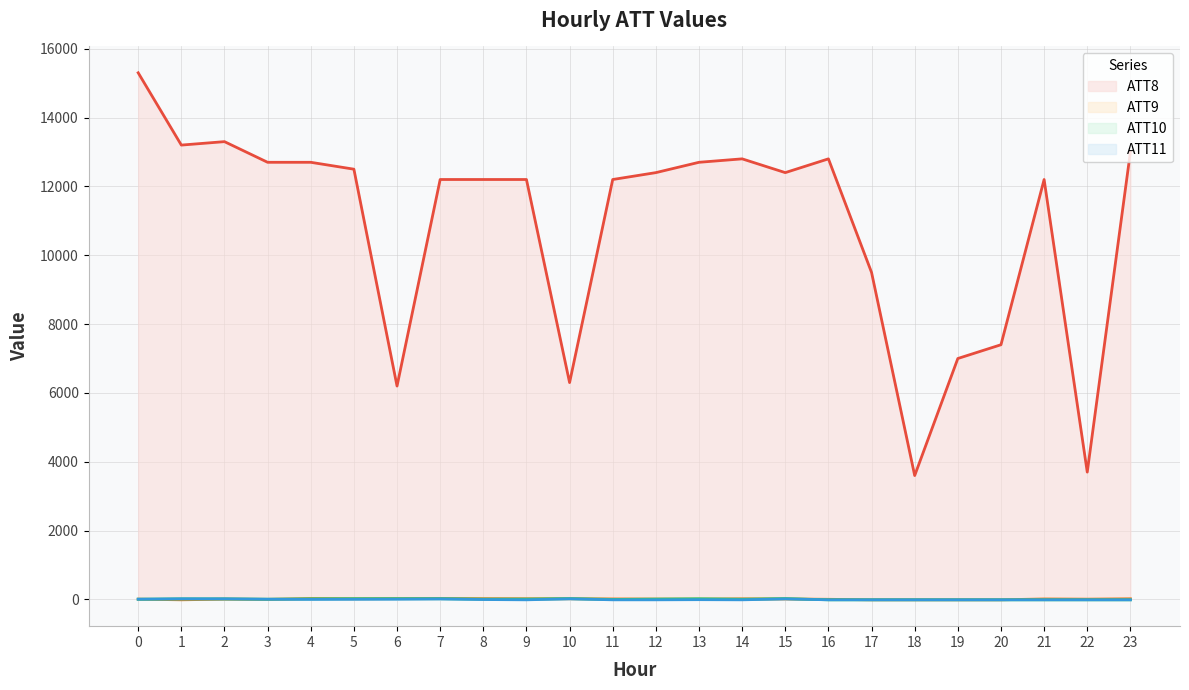

Is it true that ATT8 equals 12700.0 at 3?

True